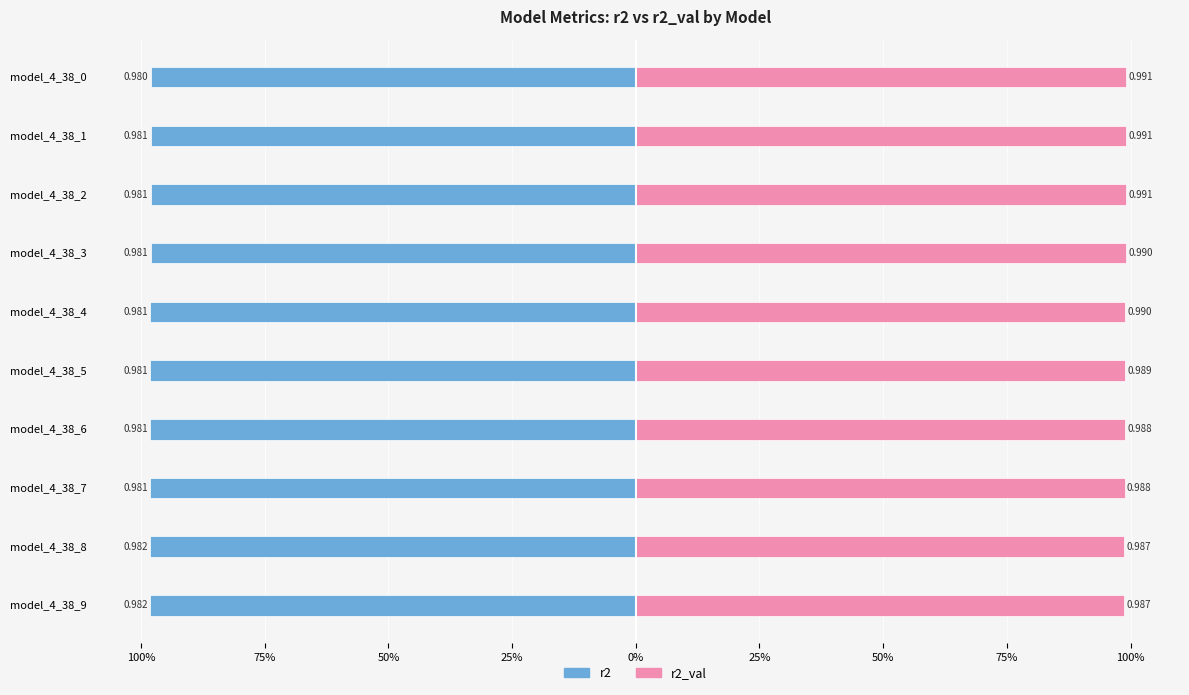

How many groups of bars are there?

10